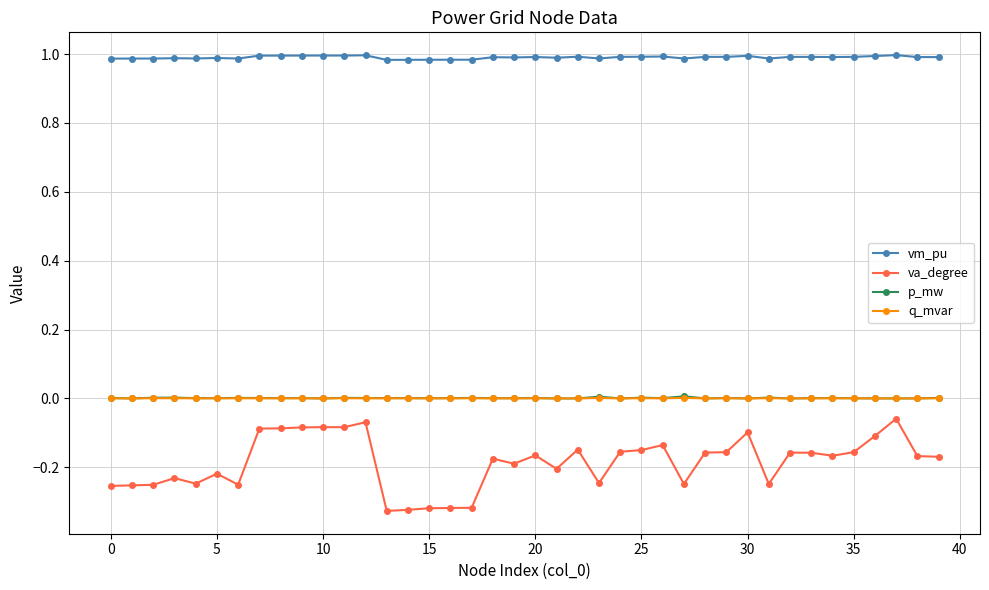

True or false: p_mw and va_degree cross at least once.

False